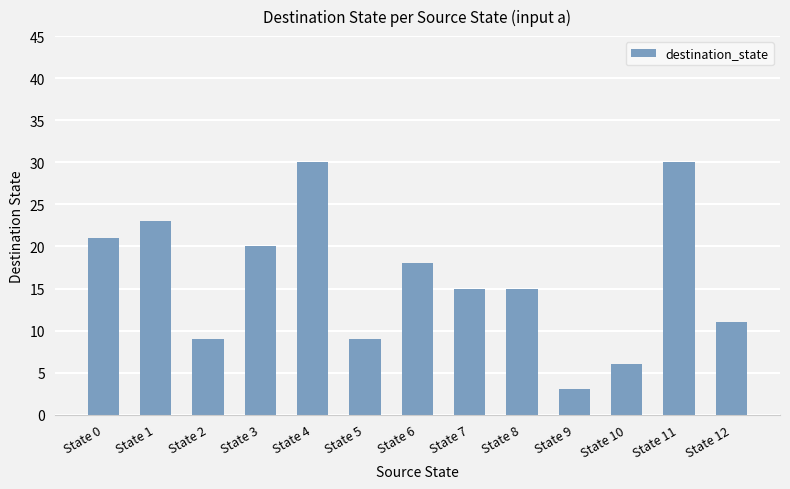

What is the difference between the maximum and second lowest values?

24